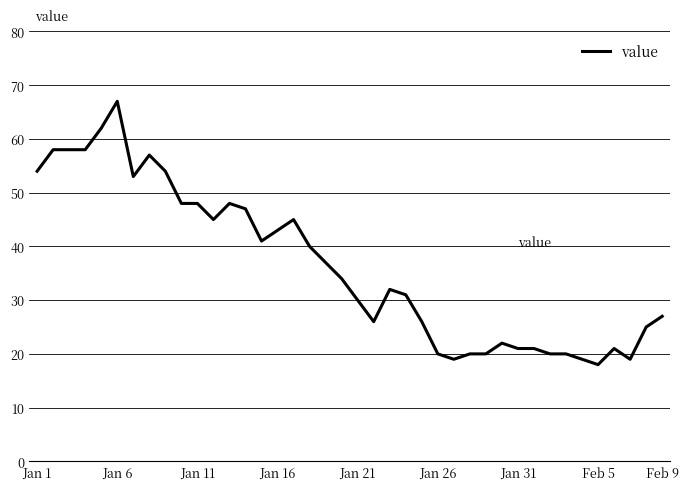

What is the difference between the maximum and minimum values?

49